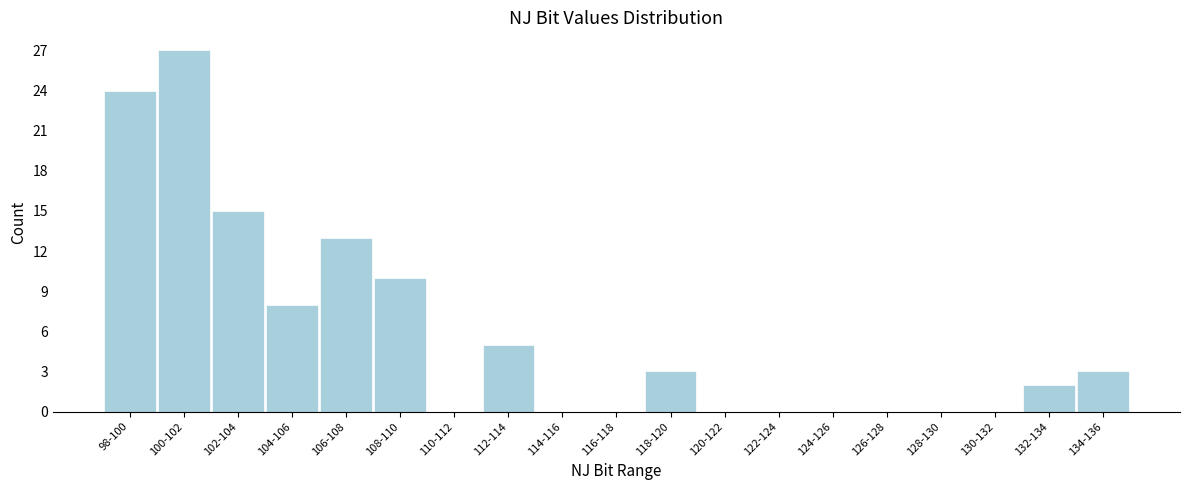

Reading right to left, list all the values displayed in this chart.

134-136=3	132-134=2	130-132=0	128-130=0	126-128=0	124-126=0	122-124=0	120-122=0	118-120=3	116-118=0	114-116=0	112-114=5	110-112=0	108-110=10	106-108=13	104-106=8	102-104=15	100-102=27	98-100=24